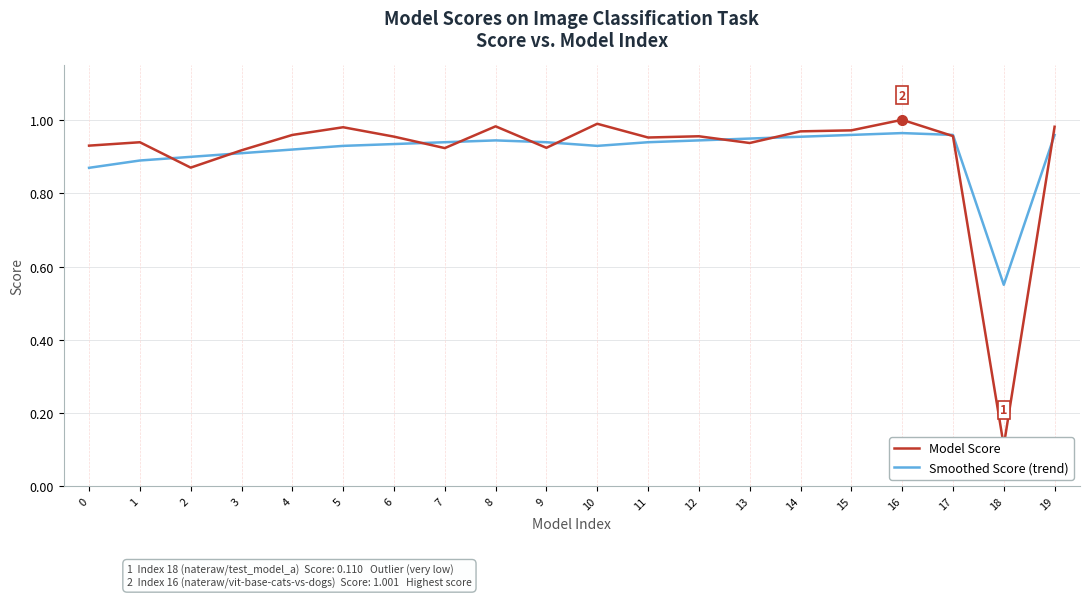

Which series ends up on top after the final intersection of Smoothed Score (trend) and Model Score?

Model Score